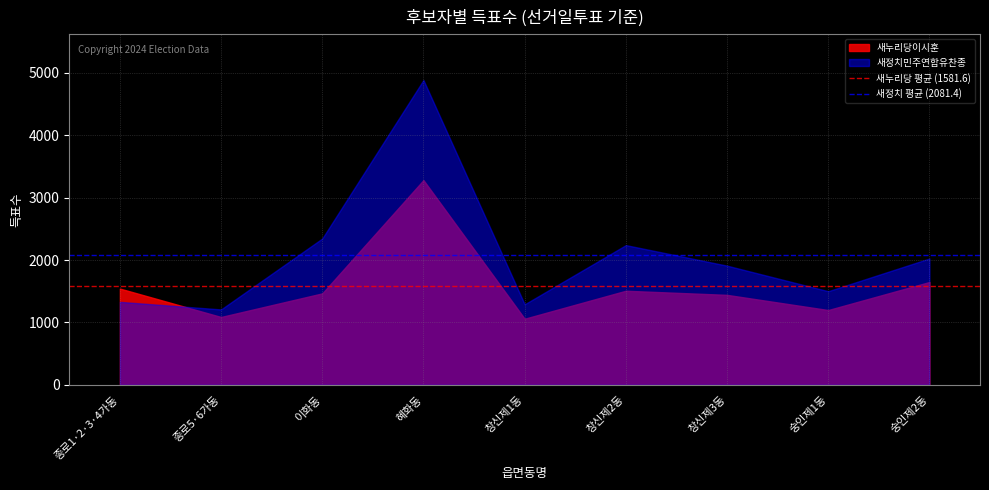

What is the value of the 새누리당 평균 (1581.6) point at the 2nd from the left?

1581.6